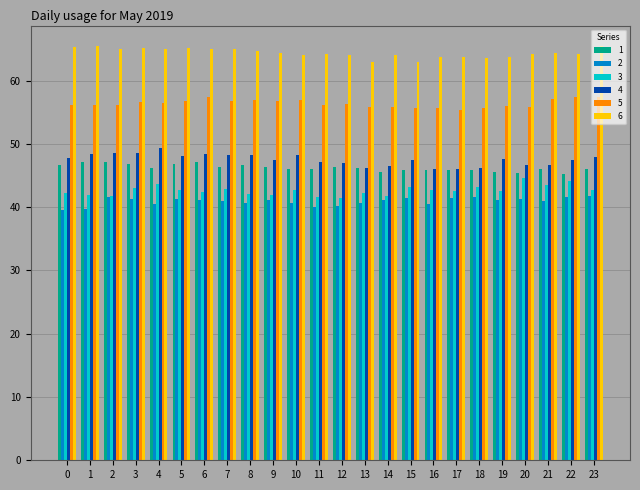

What are all the series names shown in the legend?

1, 2, 3, 4, 5, 6